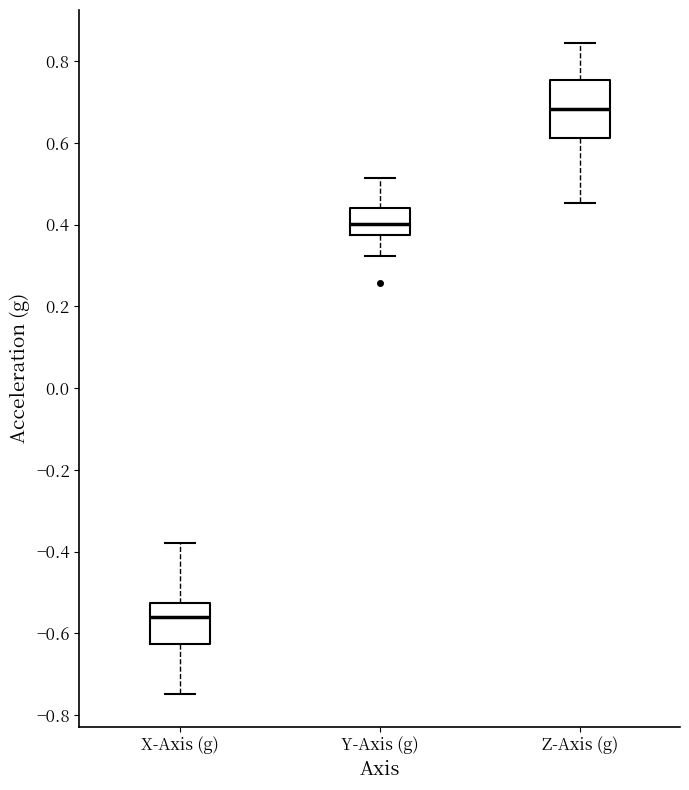

Reading left to right, transcribe this box plot: for each box, give where its median line is, the range the box spans, and where its two whiskers end, as read against the y-axis. The values are not printed on the chart, so give them approximately, as read against the axis.

X-Axis (g): median -0.56, box -0.62 to -0.52, whiskers -0.74 to -0.38
Y-Axis (g): median 0.40, box 0.38 to 0.44, whiskers 0.32 to 0.52
Z-Axis (g): median 0.68, box 0.62 to 0.76, whiskers 0.46 to 0.84